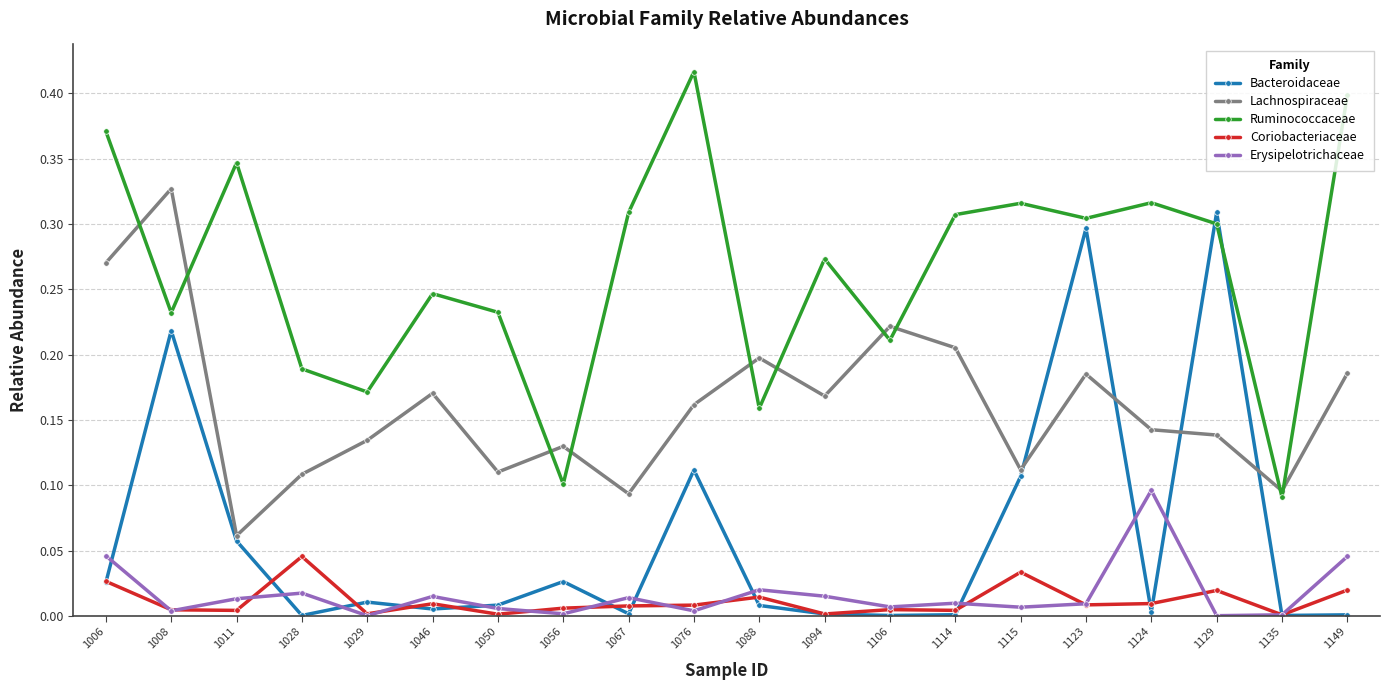

At which category does the chart reach its peak across all series?

1076